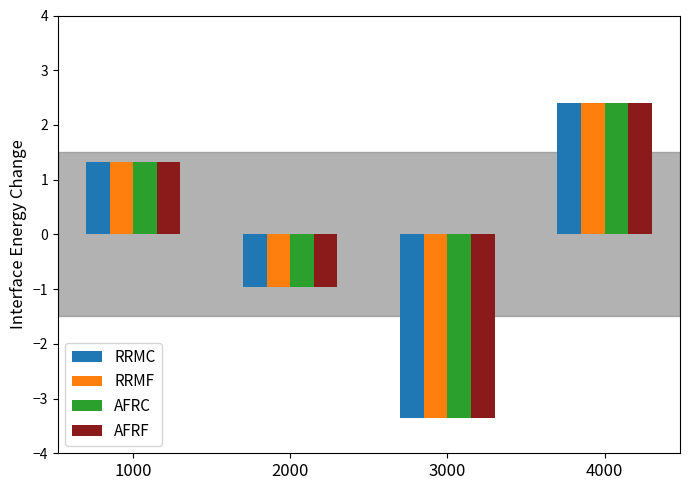

At which category does the chart reach its minimum across all series?

3000